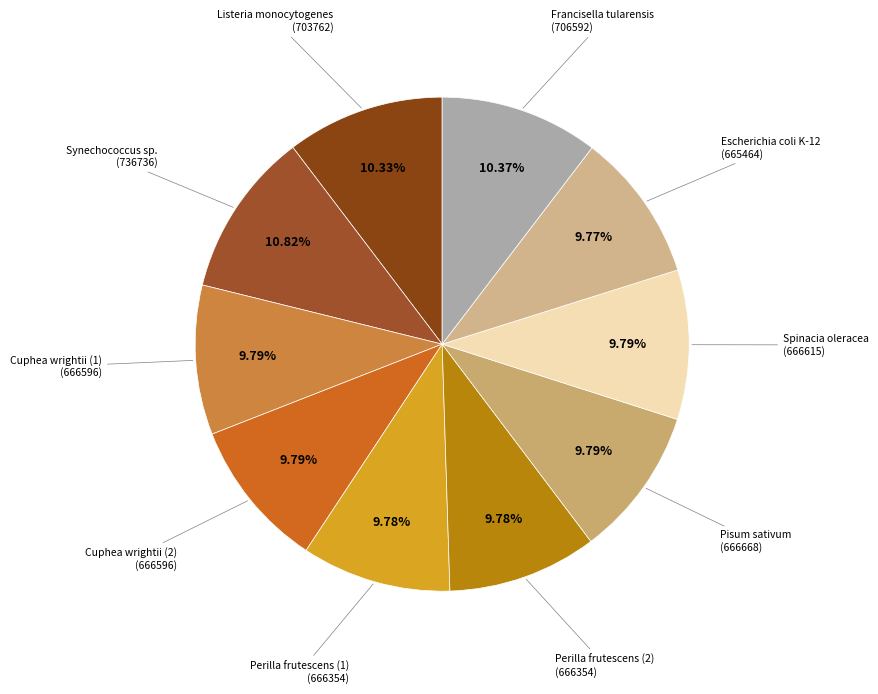

Is it true that Synechococcus sp. is 5% of the pie?

False